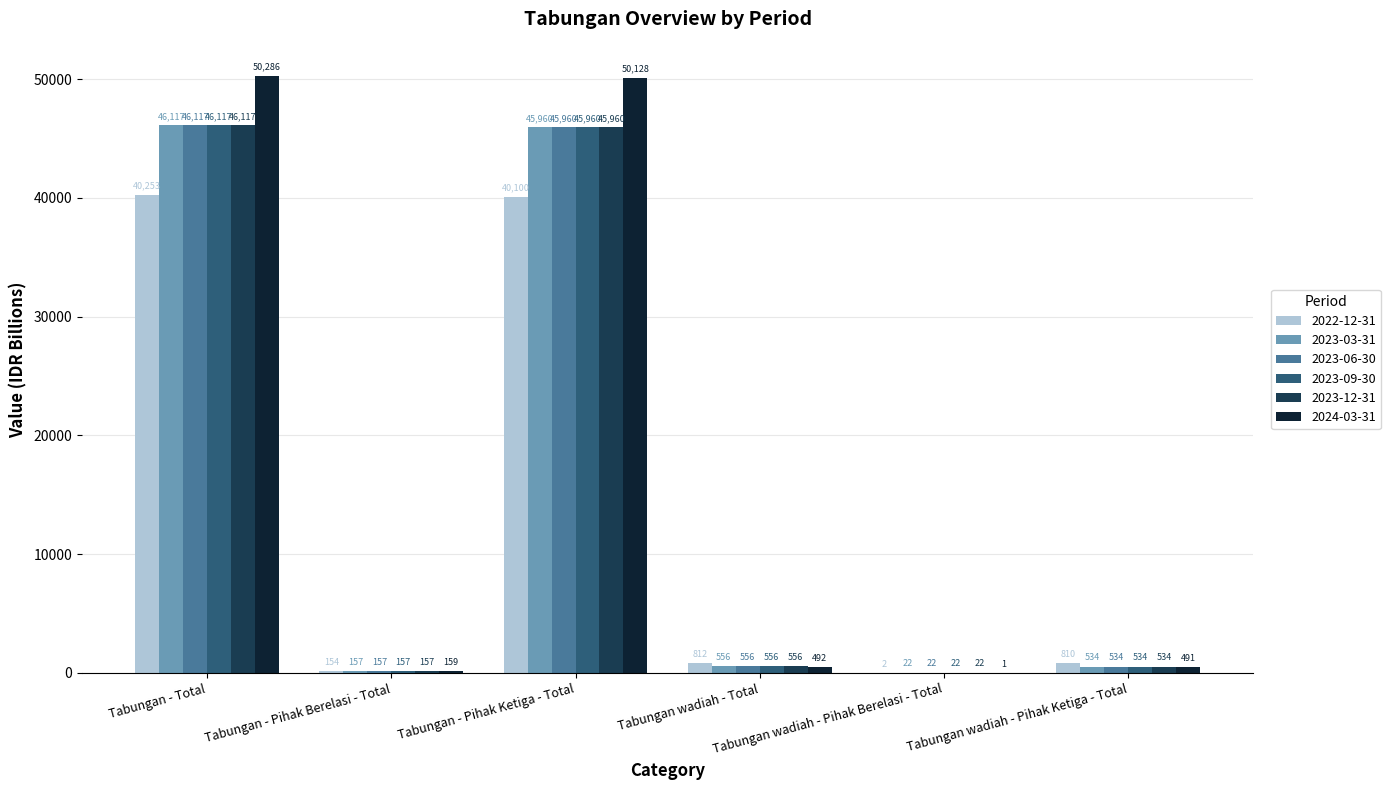

What is the maximum value shown in the chart?

50286.4